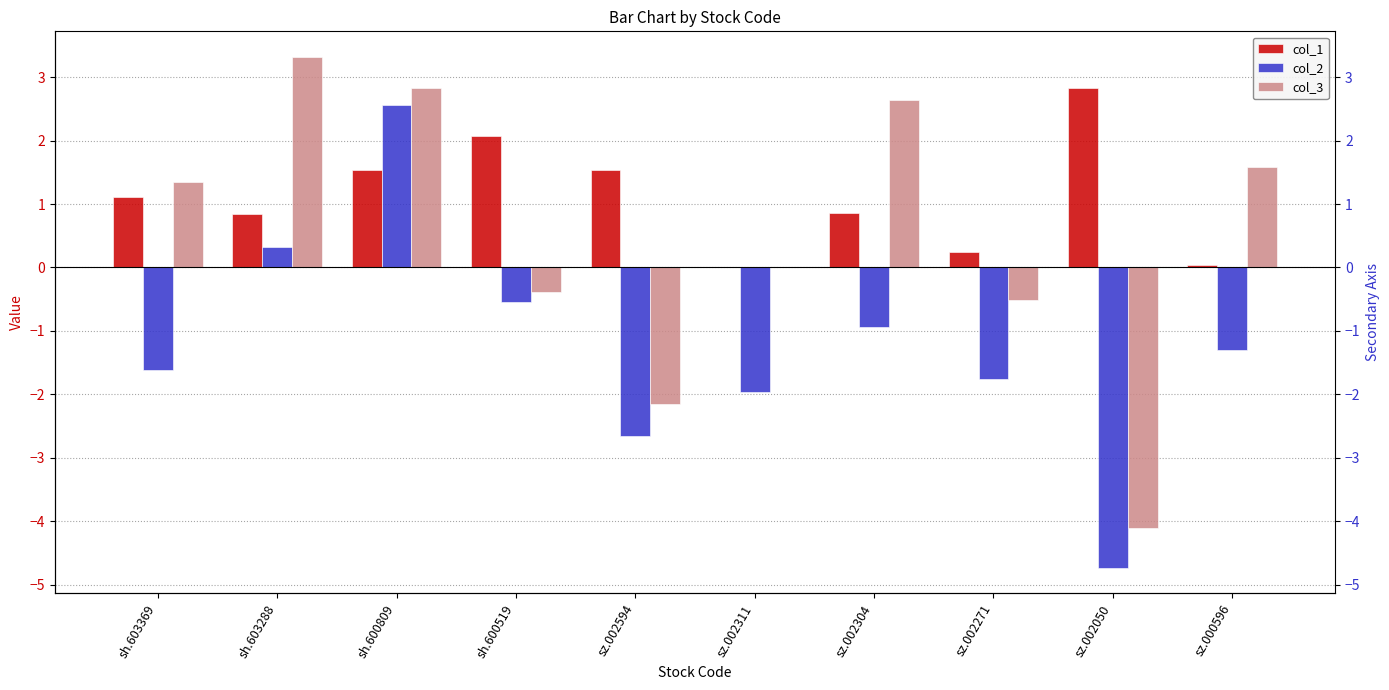

At which category is the sum across all series the highest?

sh.600809